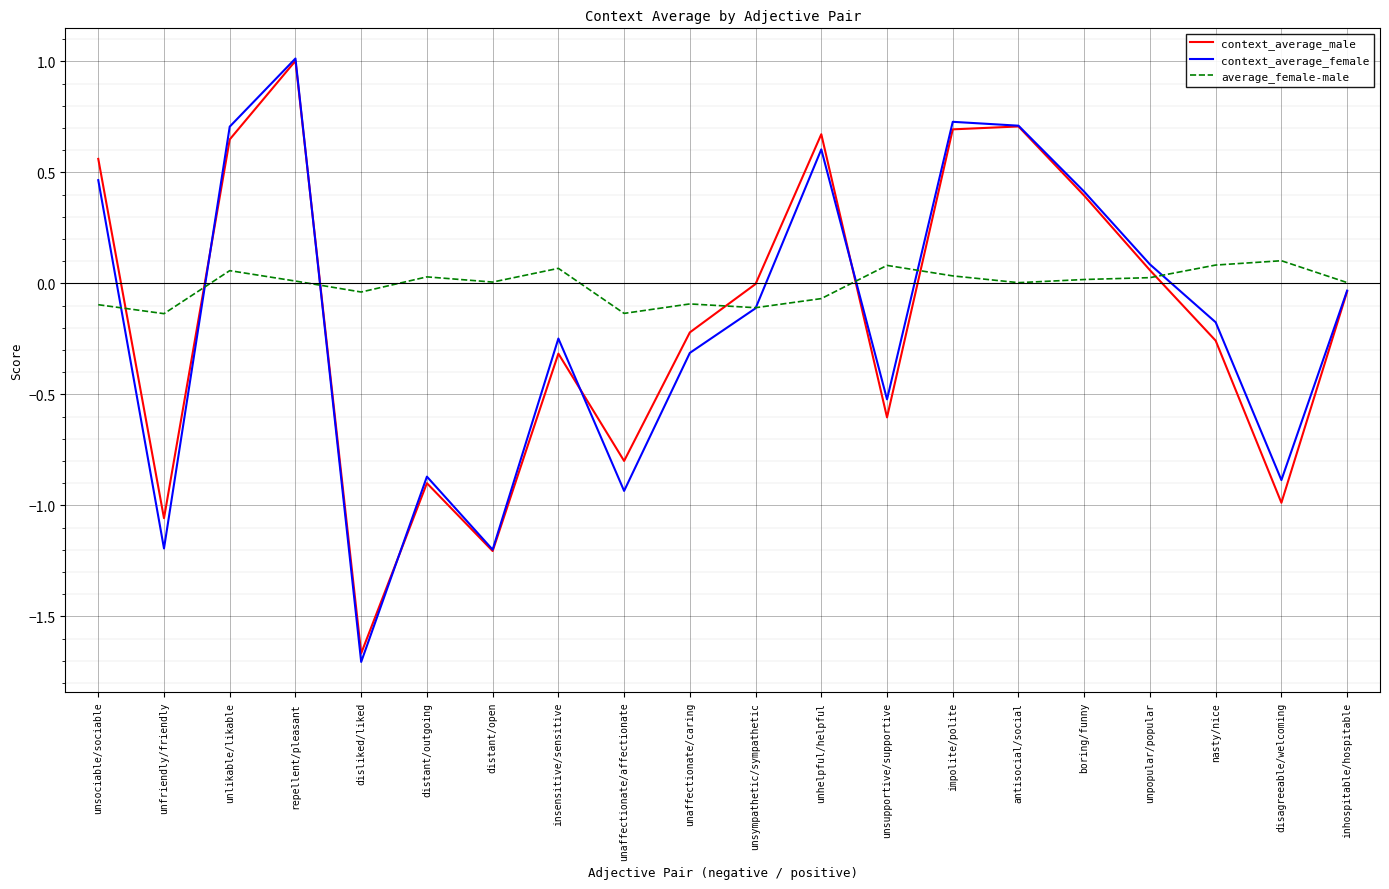

Where is the first local maximum for context_average_male?

repellent/pleasant